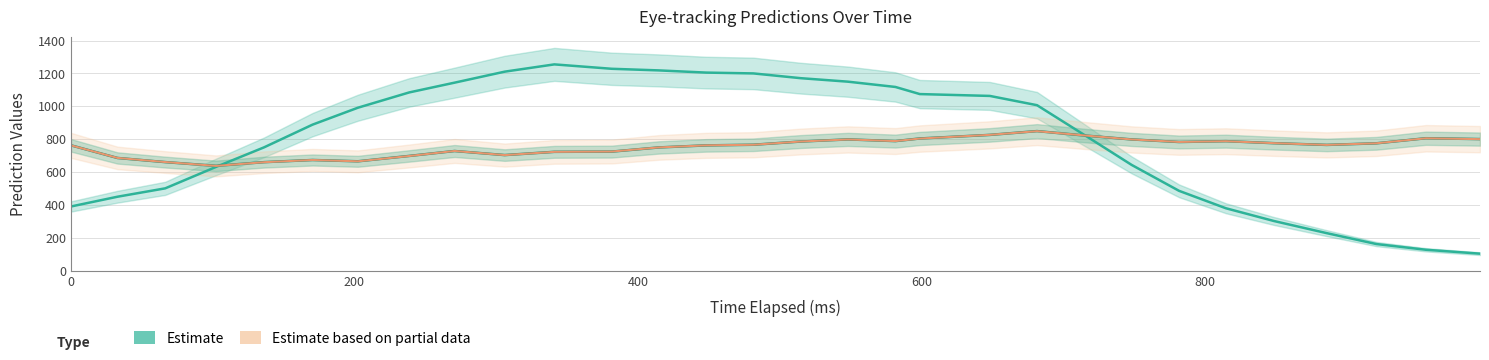

In y_pred_normalised (Estimate based on partial data), how many points are higher than both neighbors (excluding endpoints)?

6